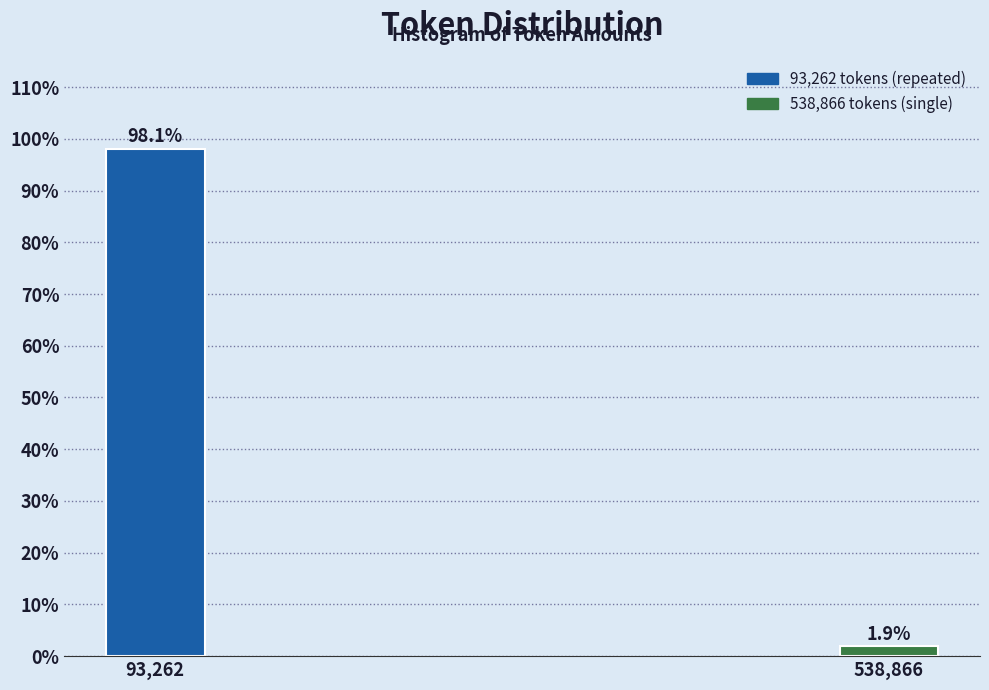

Reading right to left, what are all the values shown in this chart?

1.9	98.1